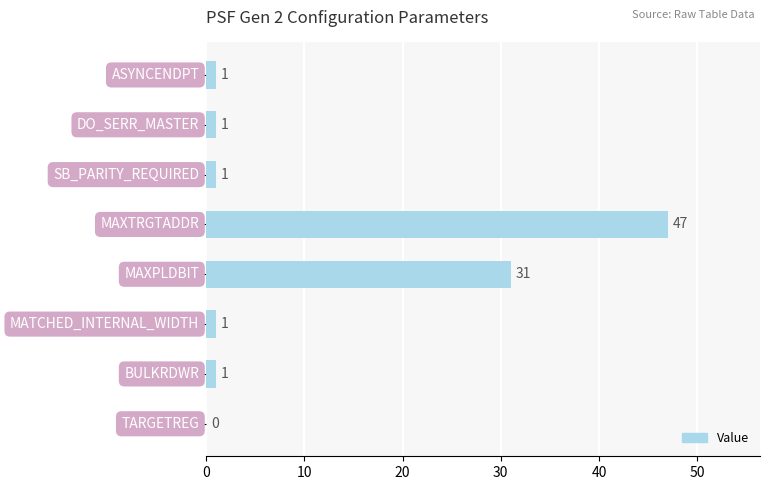

What is the greatest value displayed?

47